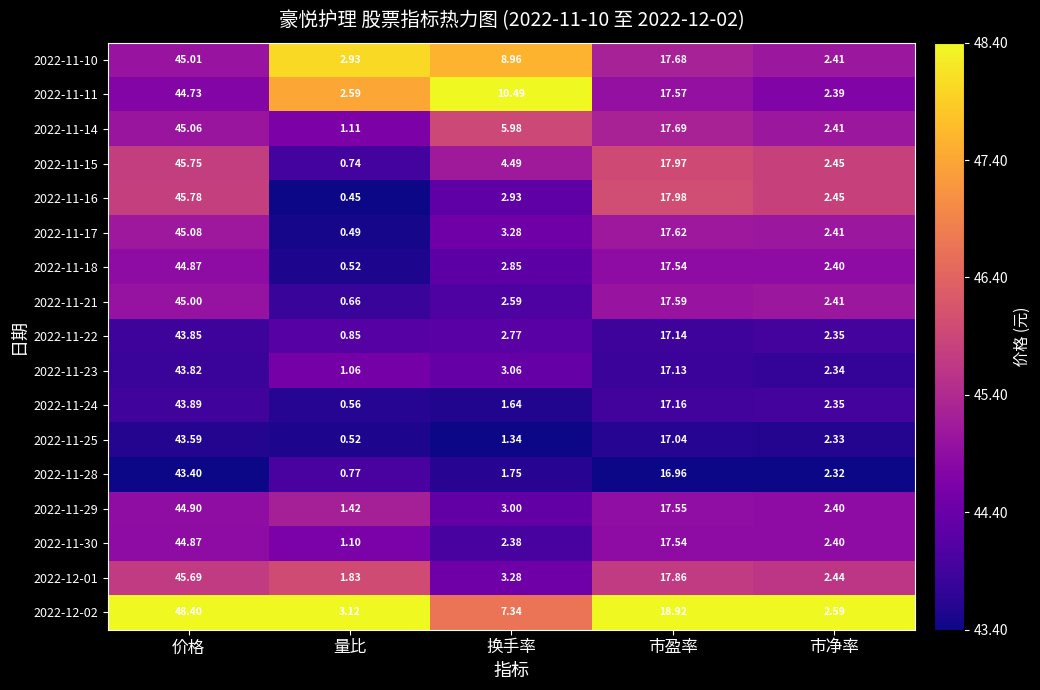

At which category is the sum across all series the highest?

价格